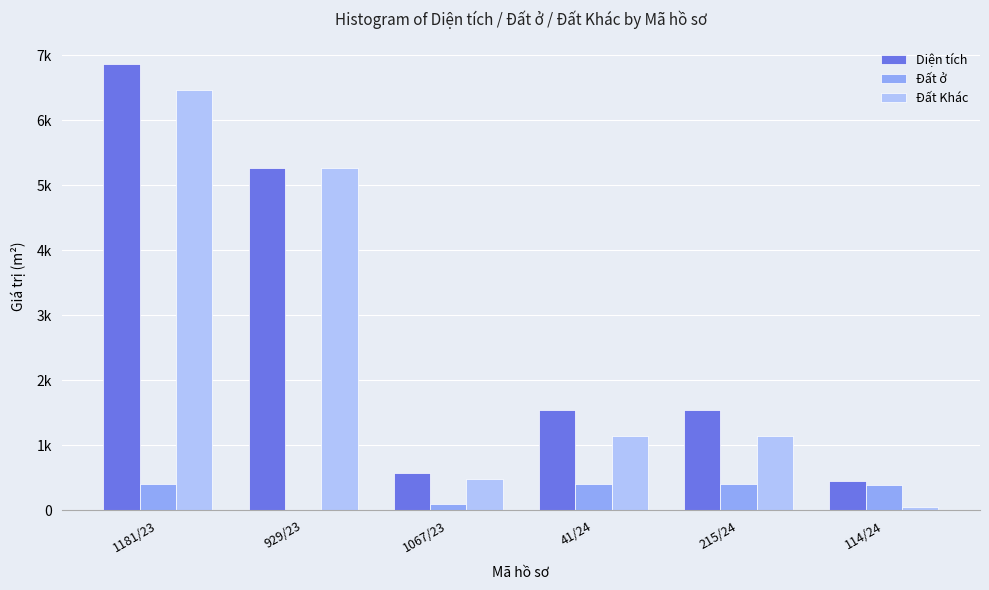

What is the label of the 5th bar from the right?

929/23